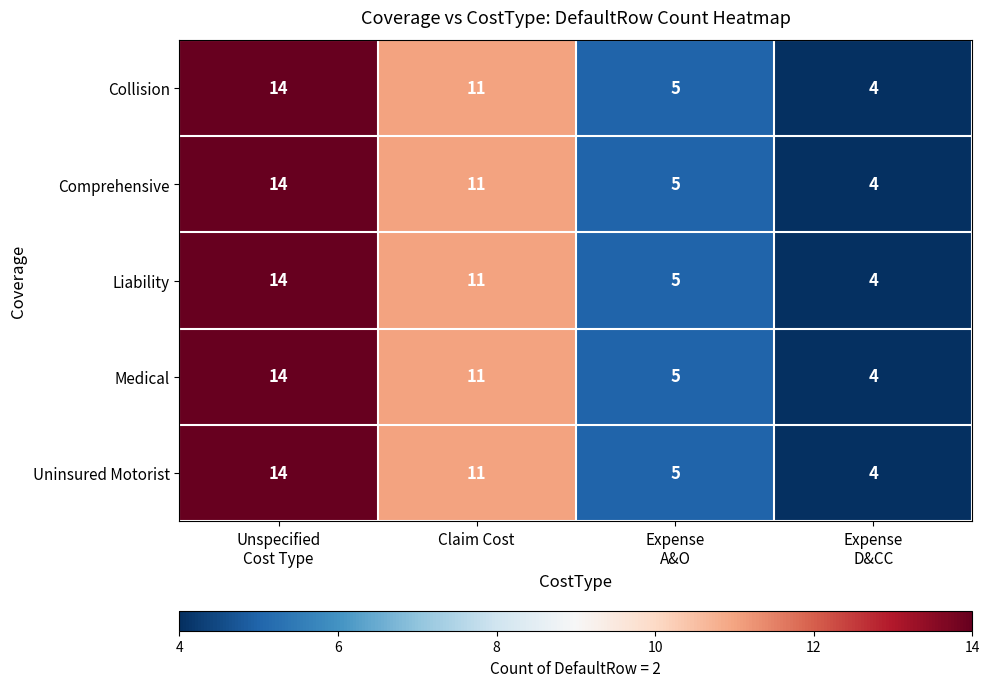

What is the sum of all Comprehensive values?

34